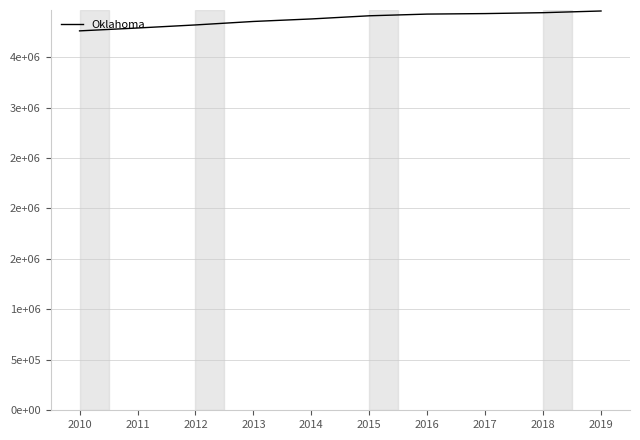

Which category has the highest value across all series?

2019